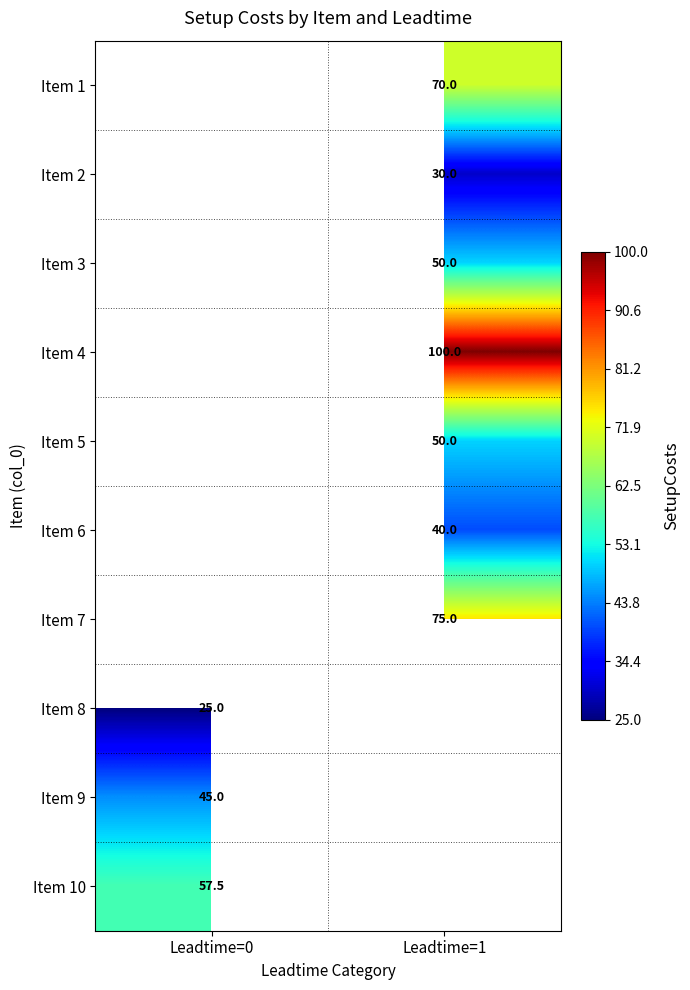

True or false: Item 9 has a value of 45.0 at Leadtime=0.

True